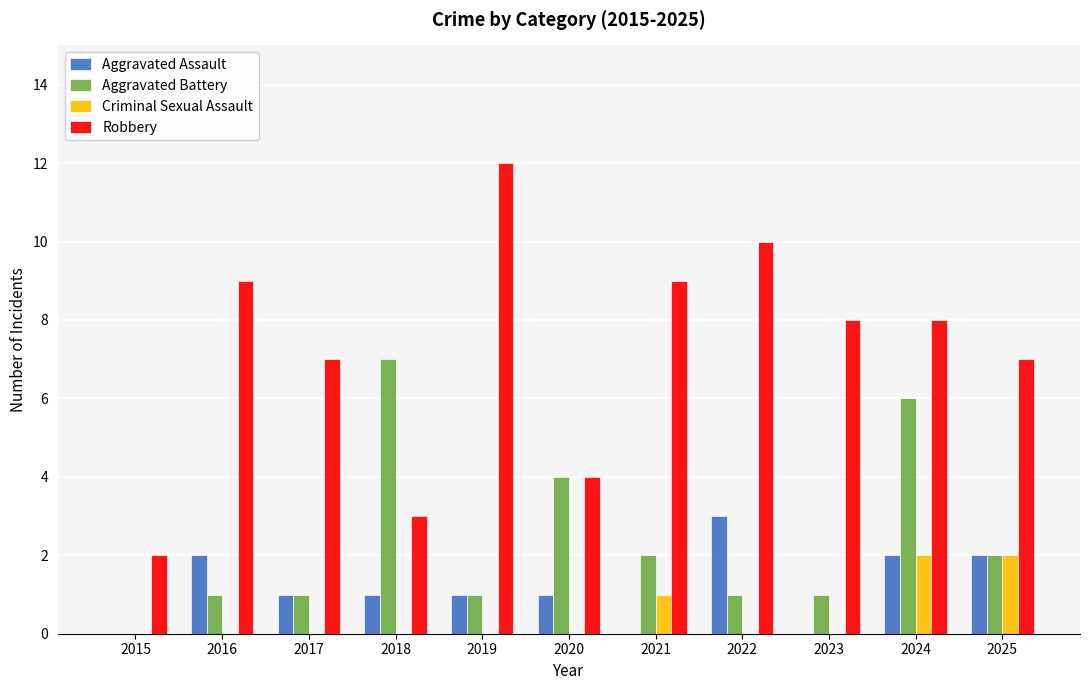

True or false: Aggravated Assault has a value of 1 at 2025.

False